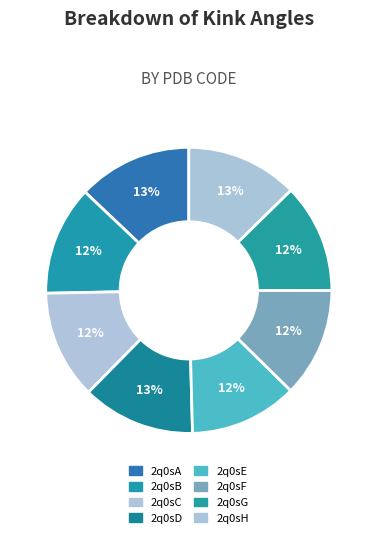

Rank the categories by value from lowest to highest.

2q0sE, 2q0sC, 2q0sG, 2q0sF, 2q0sB, 2q0sH, 2q0sD, 2q0sA